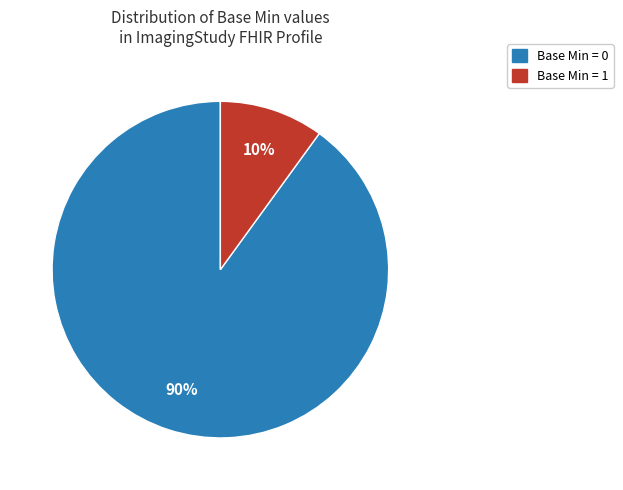

Does any single category account for the majority?

Yes